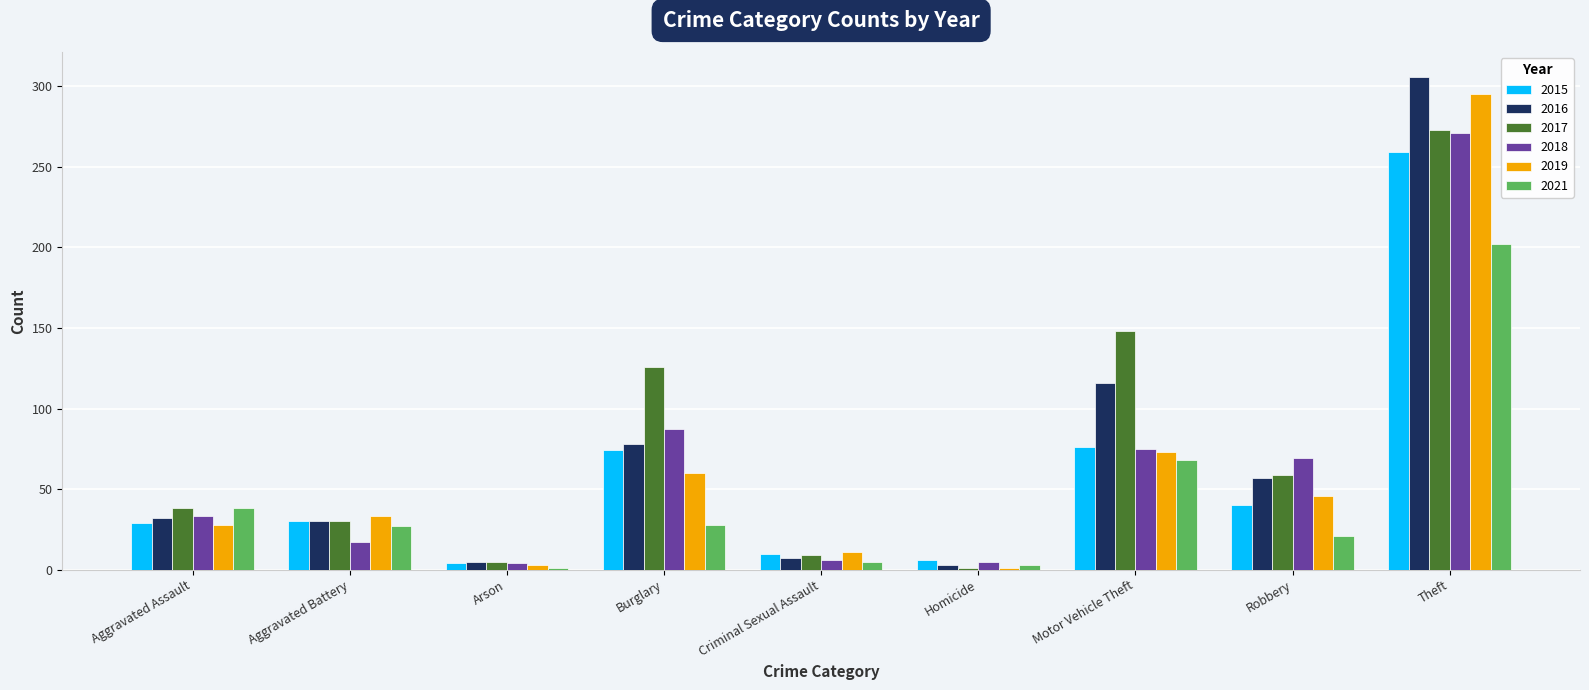

Which label corresponds to the largest value in the chart?

Theft